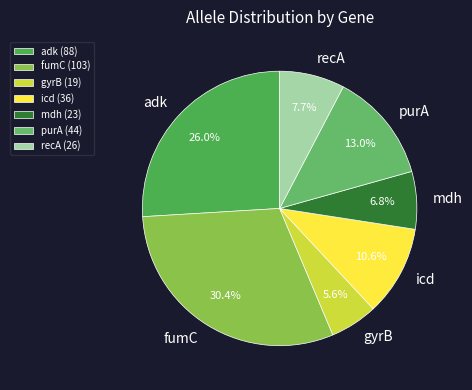

To the nearest percent, what percentage of the pie is recA?

8%